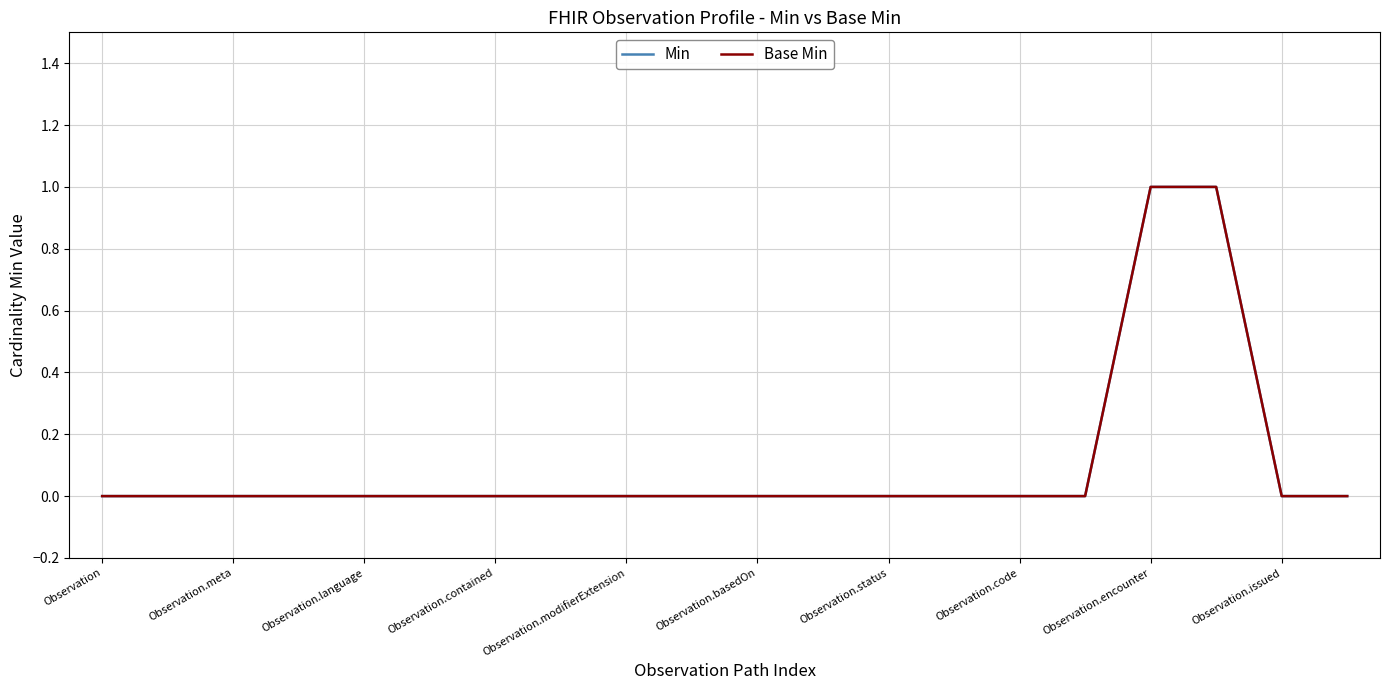

Reading right to left, extract all data points from this chart.

Min: 0	0	1	1	0	0	0	0	0	0	0	0	0	0	0	0	0	0	0	0
Base Min: 0	0	1	1	0	0	0	0	0	0	0	0	0	0	0	0	0	0	0	0